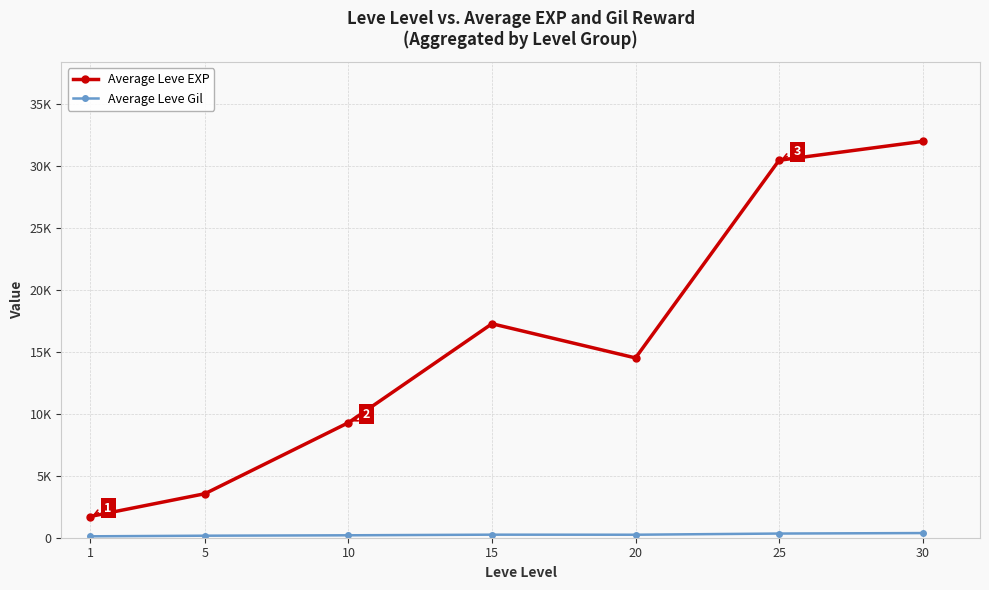

True or false: Average Leve EXP and Average Leve Gil intersect in this chart.

False